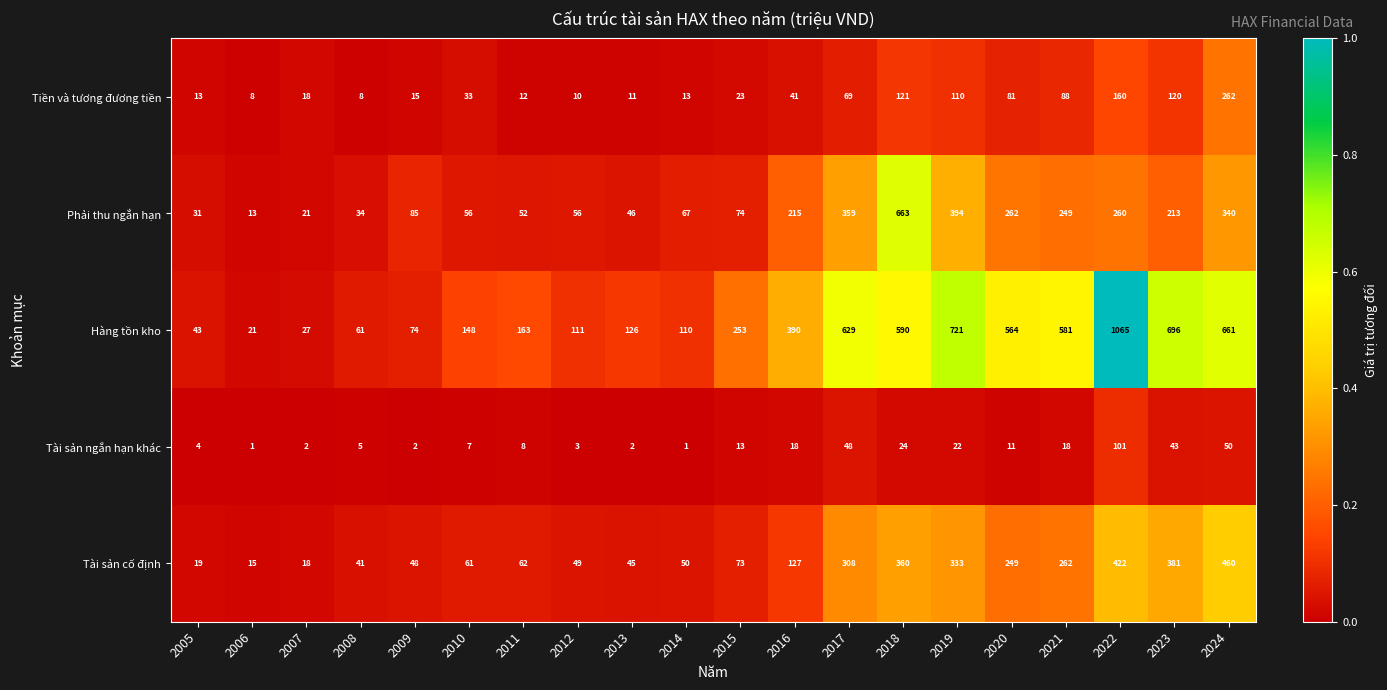

What is the difference between the maximum and second lowest values in the Tiền và tương đương tiền series?

254